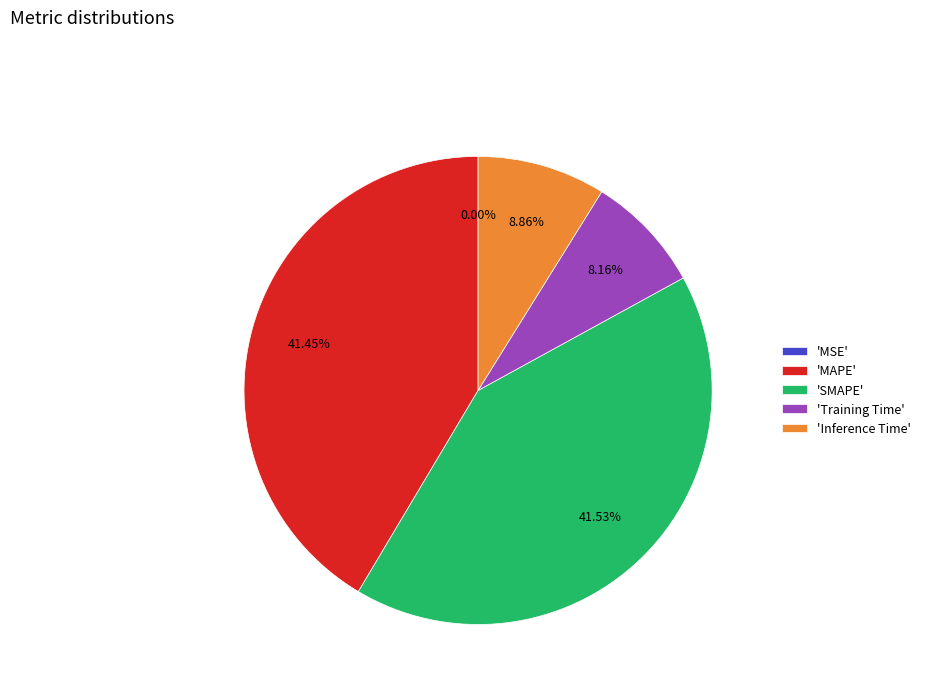

Do 'SMAPE' and 'Inference Time' together represent more than half of the pie?

Yes